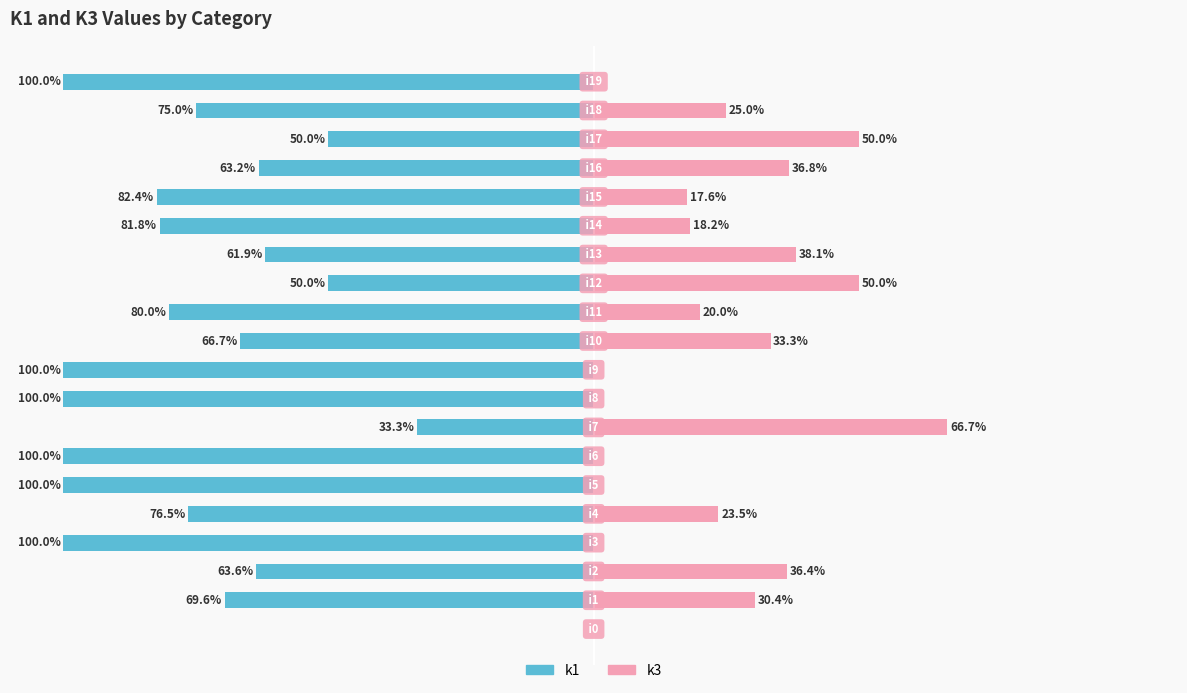

What is the spread (max minus min) of values at 19?

100.0